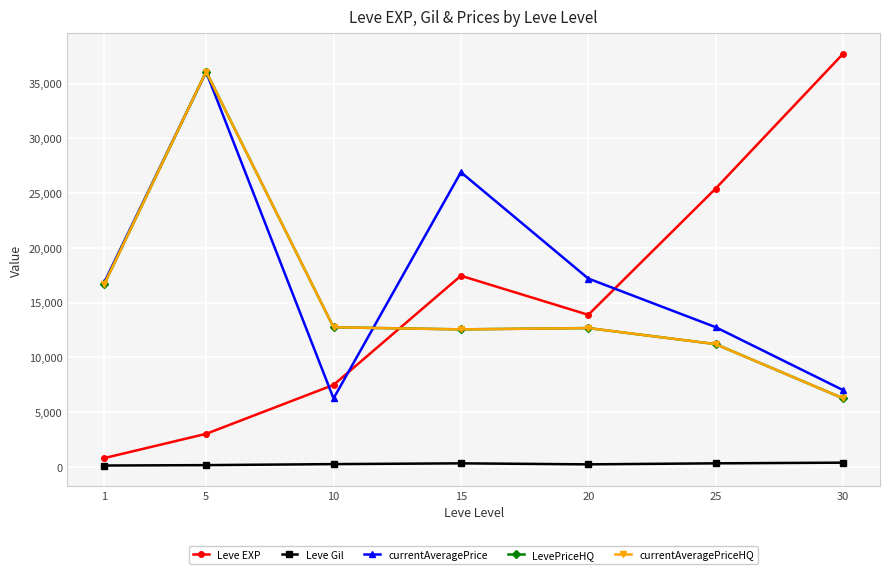

Does the chart have visible grid lines?

Yes